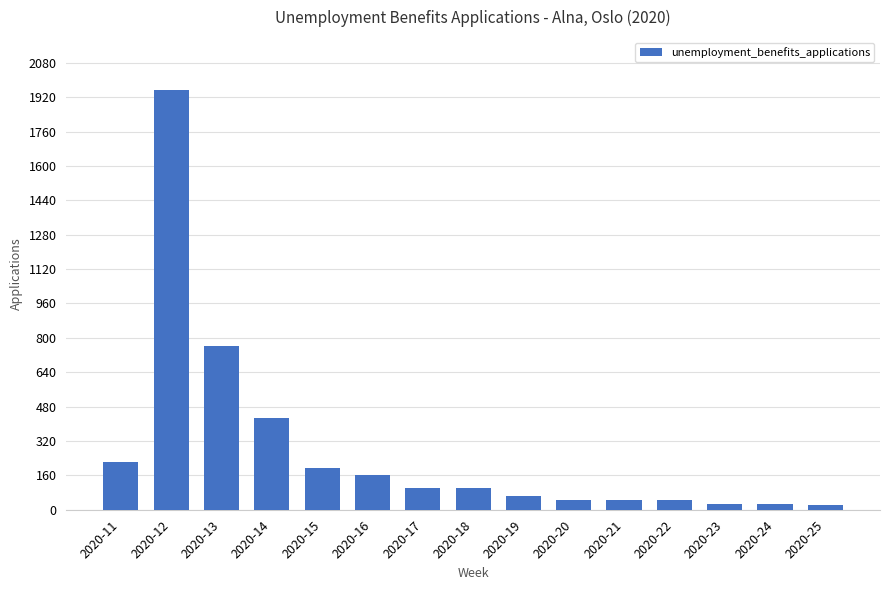

At which label does the data first exceed 99?

2020-11